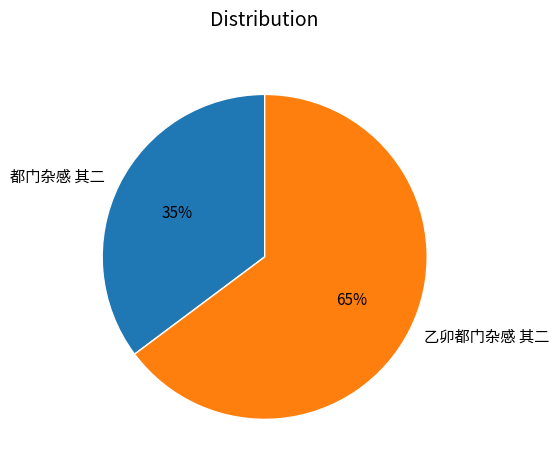

How many segments does this pie chart have?

2